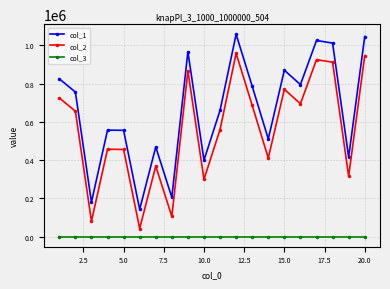

True or false: col_2 and col_1 cross at least once.

False